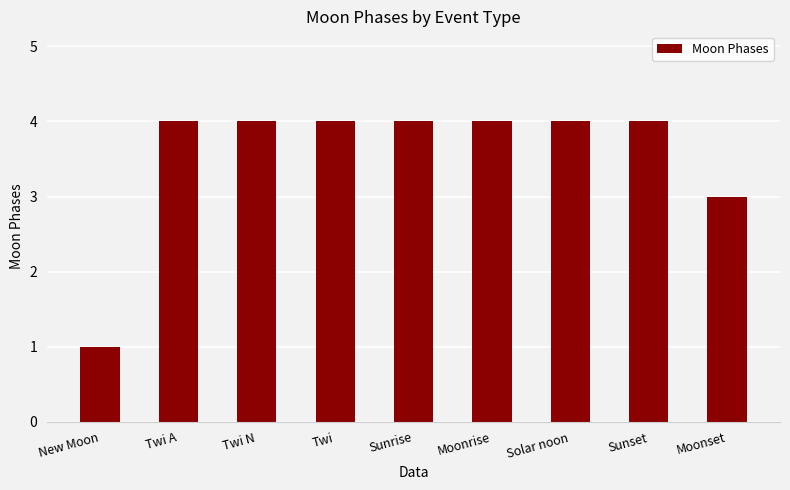

Reading left to right, list all the values displayed in this chart.

New Moon=1	Twi A=4	Twi N=4	Twi=4	Sunrise=4	Moonrise=4	Solar noon=4	Sunset=4	Moonset=3